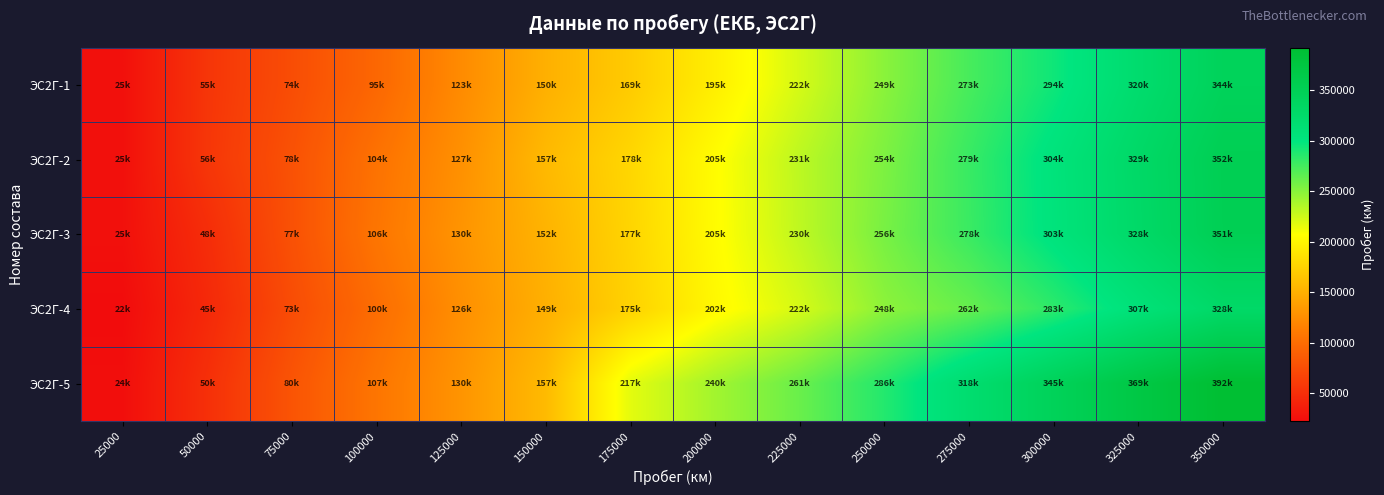

What is the minimum value shown in the chart?

22171